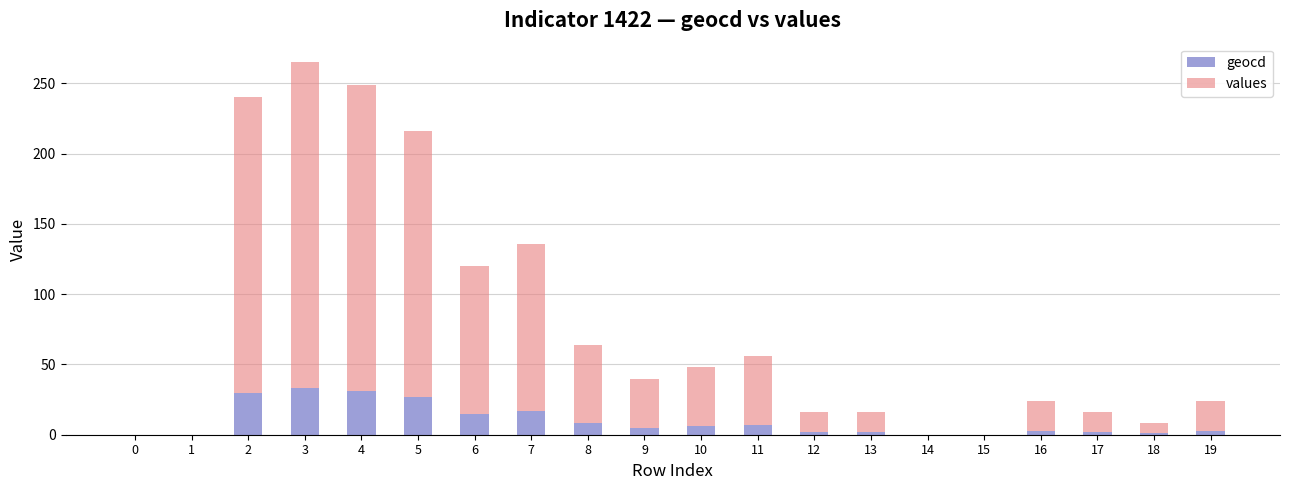

The value of geocd at 5 is 11. True or false?

False